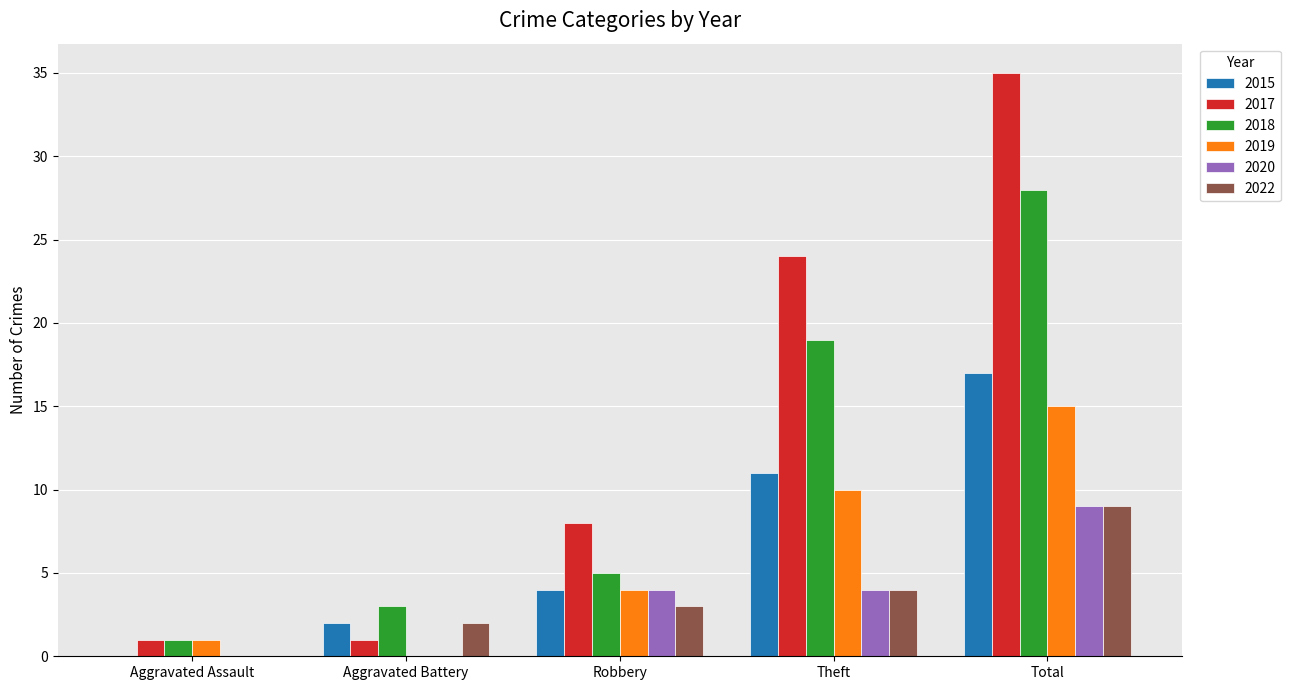

Are the bars grouped side by side (vs. stacked)?

Yes